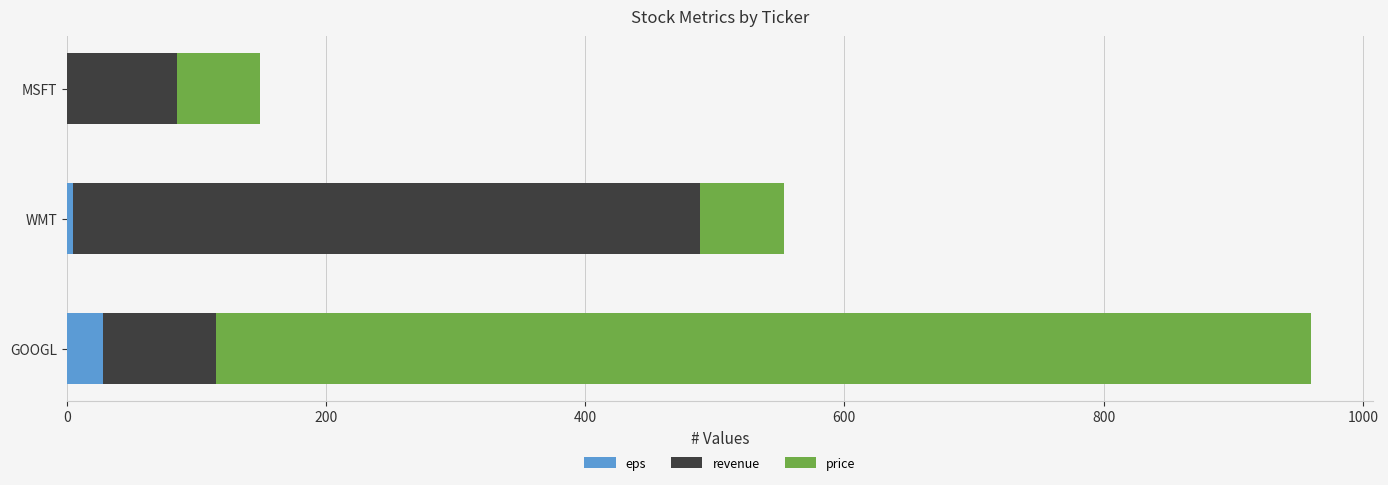

What is the maximum value for eps?

27.8